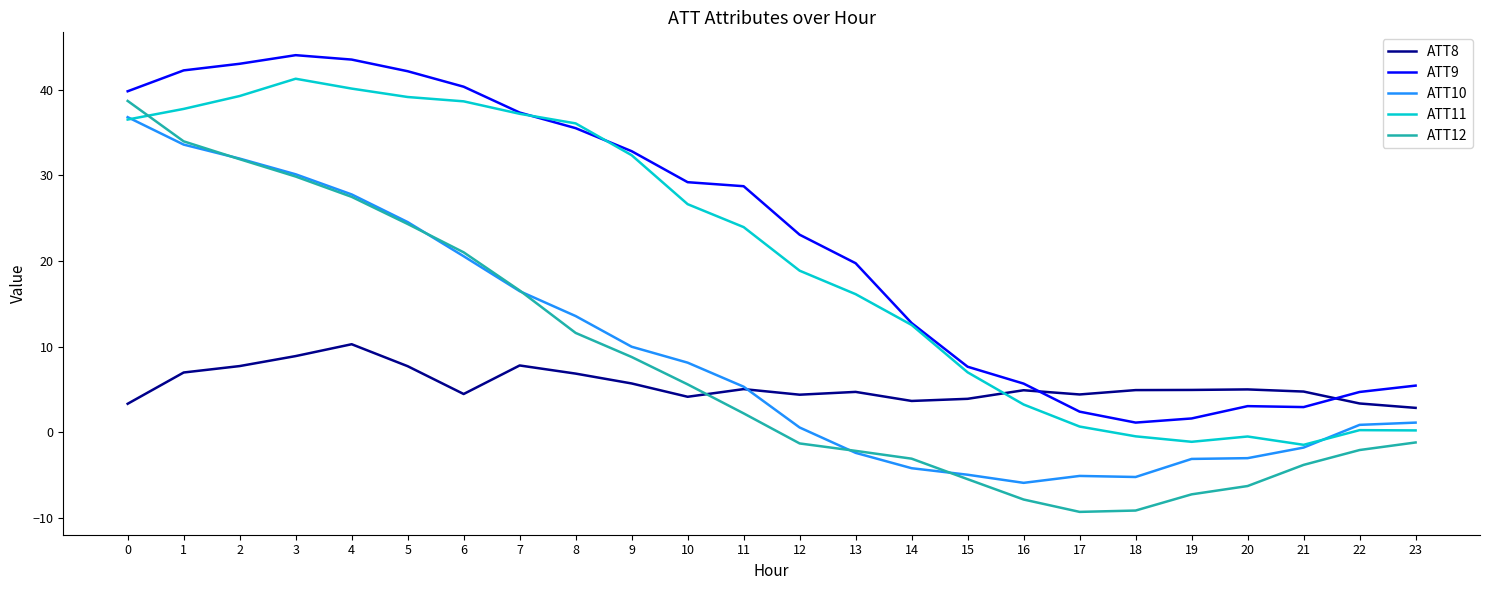

Between which two adjacent categories do ATT8 and ATT12 first intersect?

10 and 11